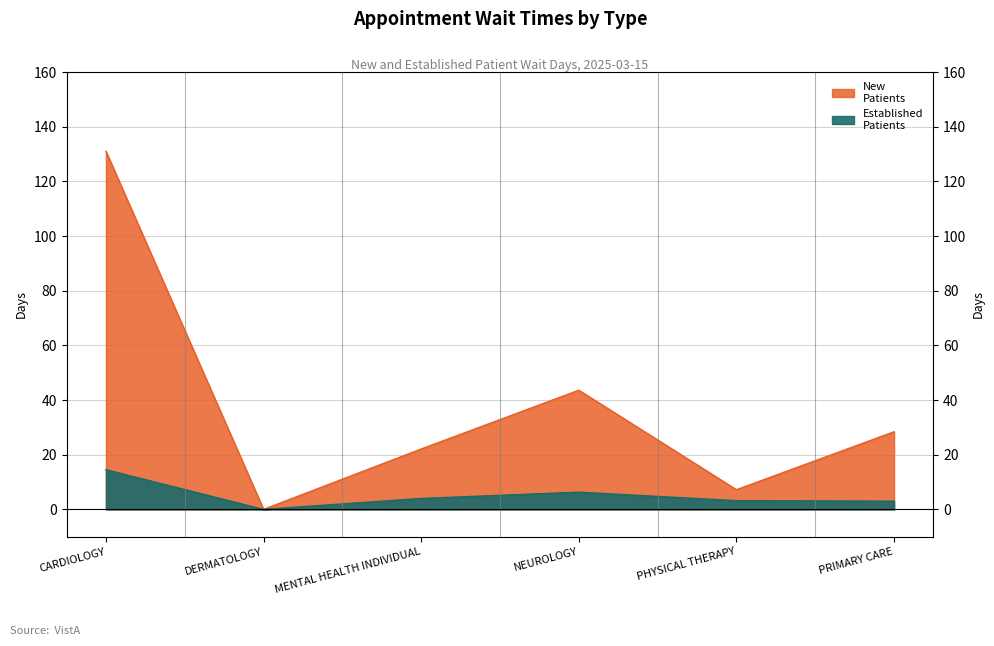

Reading right to left, list all the values displayed in this chart.

NewPatients: PRIMARY CARE=28.4	PHYSICAL THERAPY=7.2	NEUROLOGY=43.6	MENTAL HEALTH INDIVIDUAL=22.1	DERMATOLOGY=0.0	CARDIOLOGY=131.0
EstablishedPatients: PRIMARY CARE=3.0	PHYSICAL THERAPY=3.2	NEUROLOGY=6.3	MENTAL HEALTH INDIVIDUAL=4.0	DERMATOLOGY=0.0	CARDIOLOGY=14.5